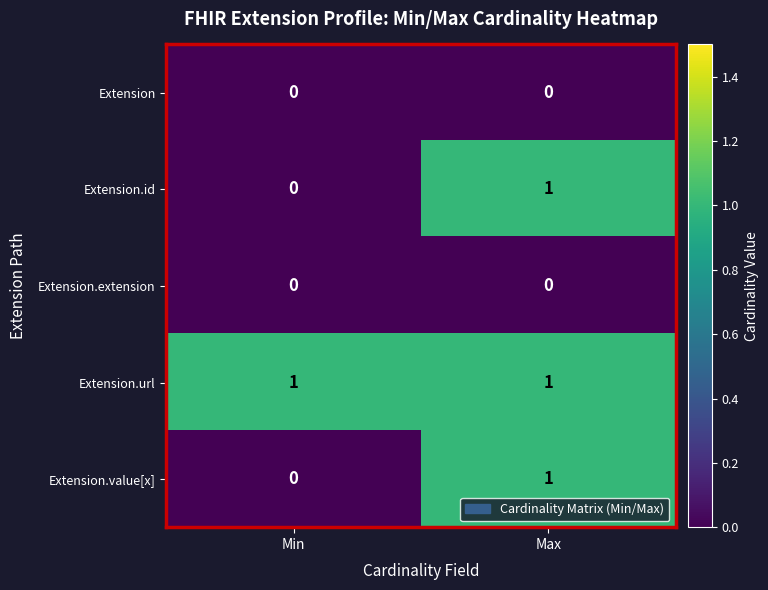

Count the number of data series in this chart.

5